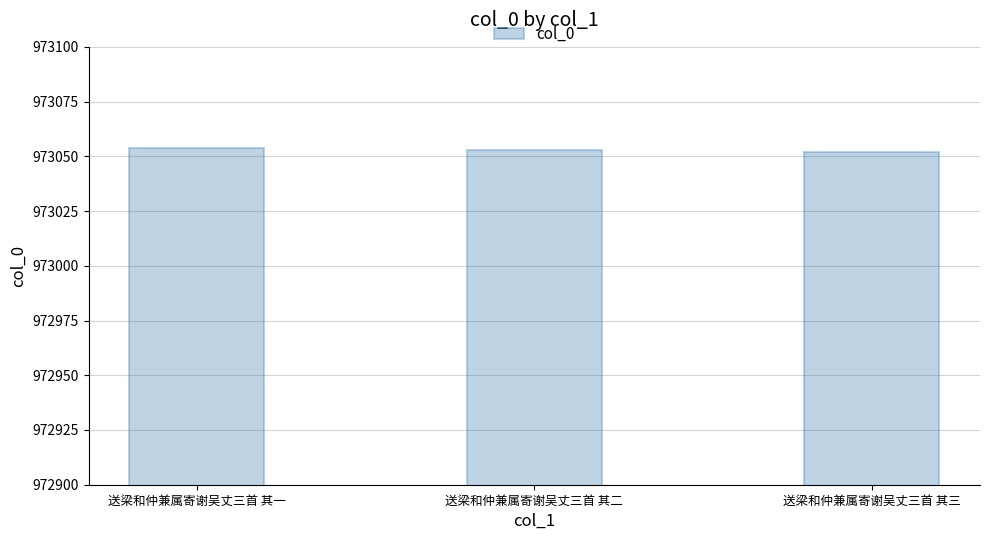

Does the chart contain stacked bars?

No